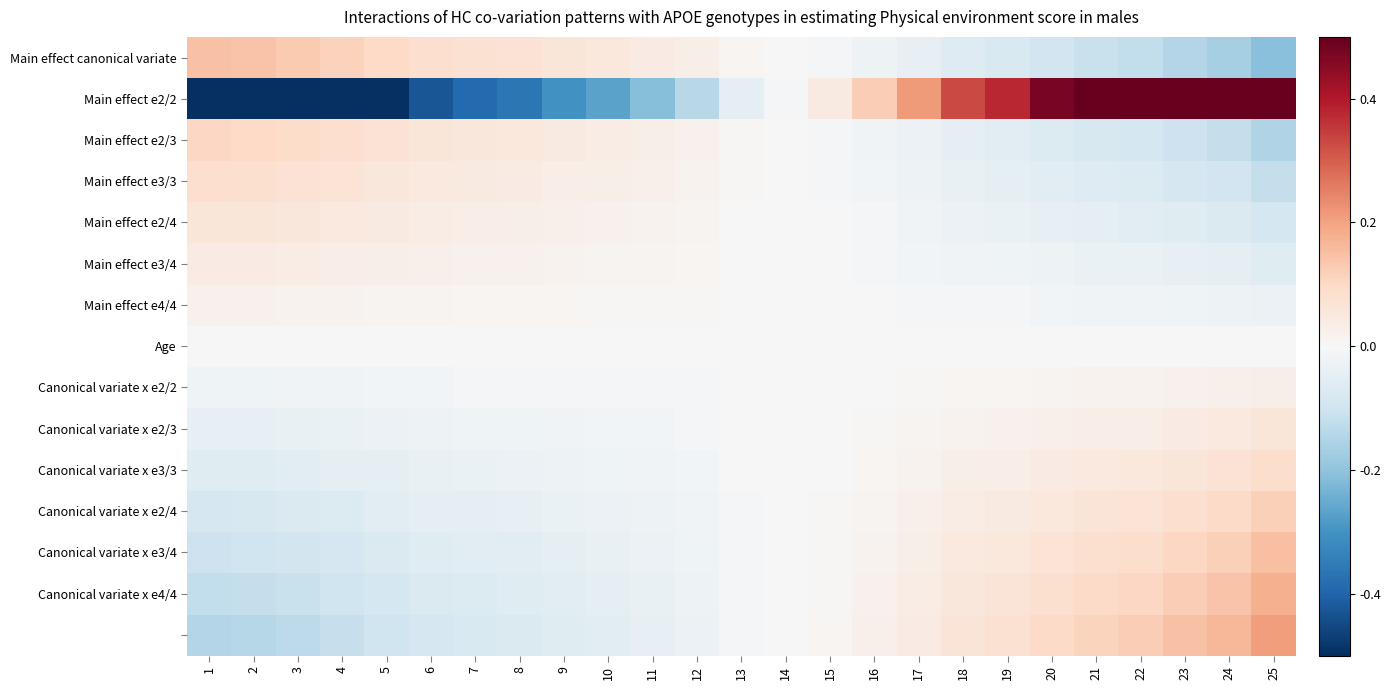

What is the maximum value shown in the chart?

1.0